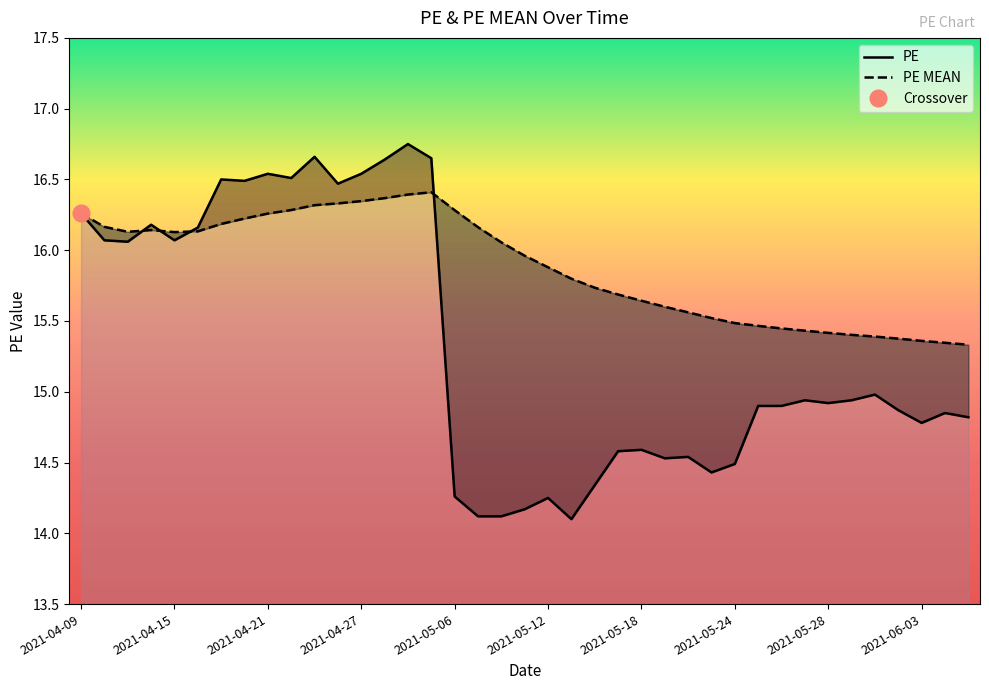

At which category is the sum across all series the highest?

2021-04-29